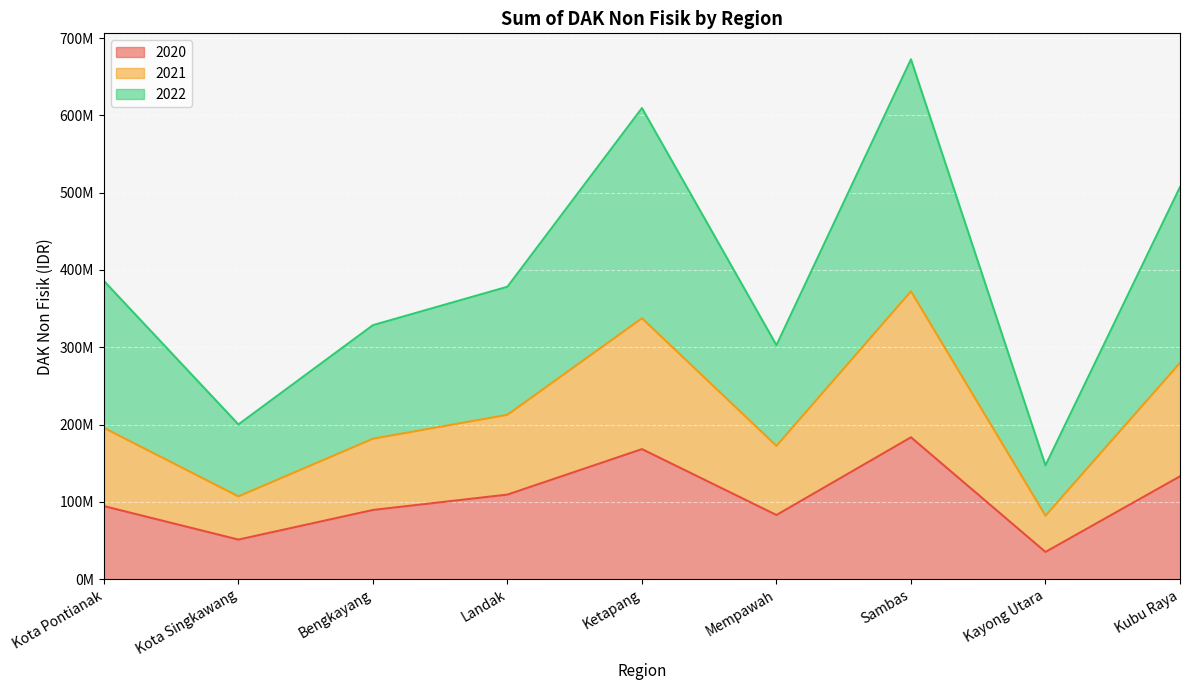

The value of 2021 at Sambas is 556275518. True or false?

False